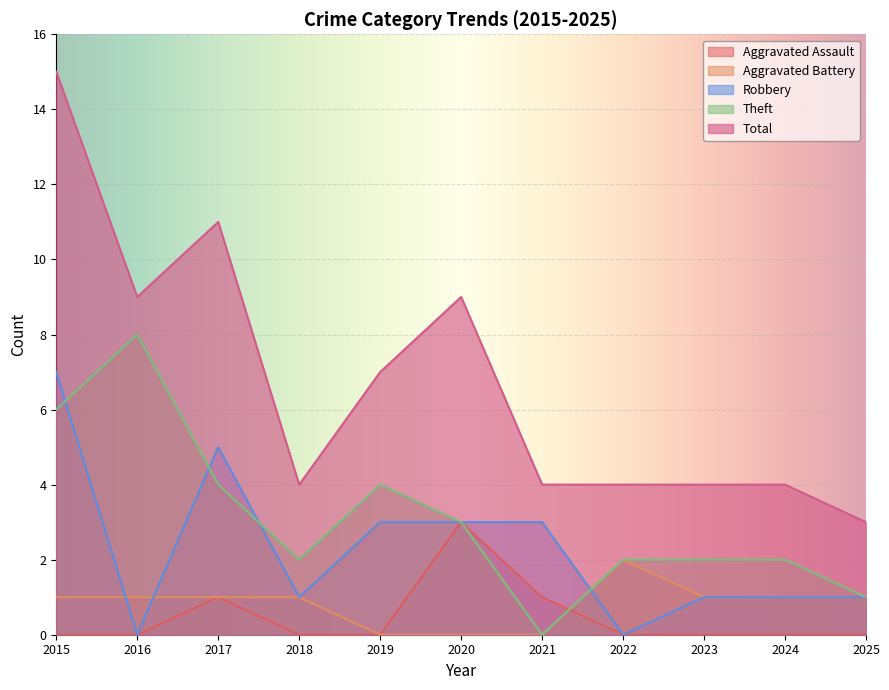

Reading left to right, list all the values displayed in this chart.

Aggravated Assault: 0	0	1	0	0	3	1	0	0	0	0
Aggravated Battery: 1	1	1	1	0	0	0	2	1	1	1
Robbery: 7	0	5	1	3	3	3	0	1	1	1
Theft: 6	8	4	2	4	3	0	2	2	2	1
Total: 15	9	11	4	7	9	4	4	4	4	3